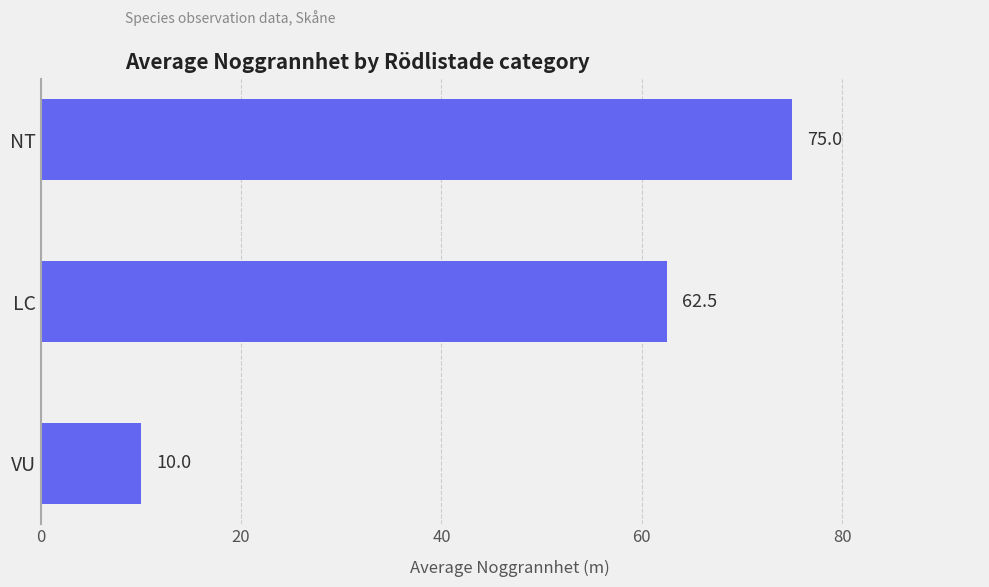

What is the difference between the second highest and minimum values?

52.5